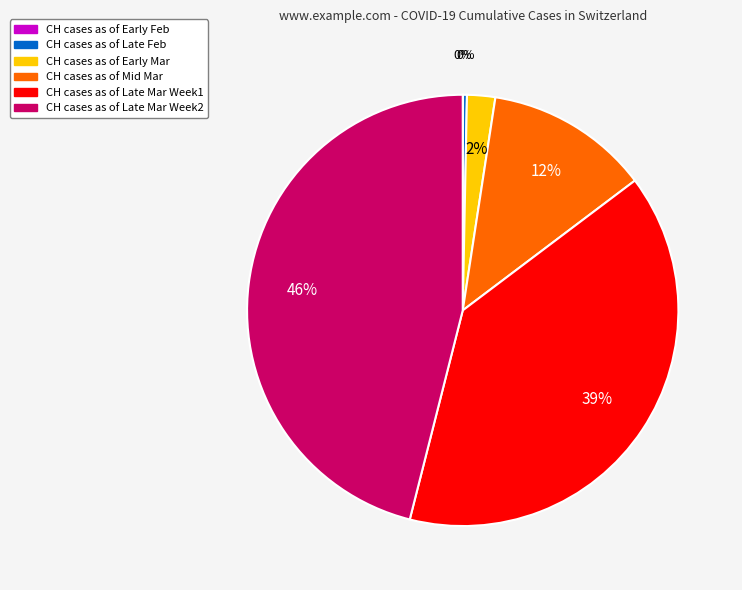

To the nearest percent, what is the average slice percentage?

17%